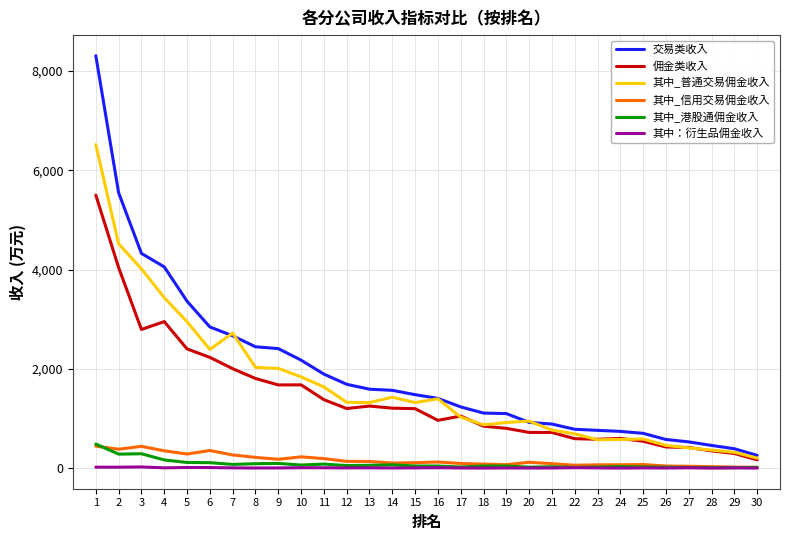

What is the minimum value for 其中_信用交易佣金收入?

15.6